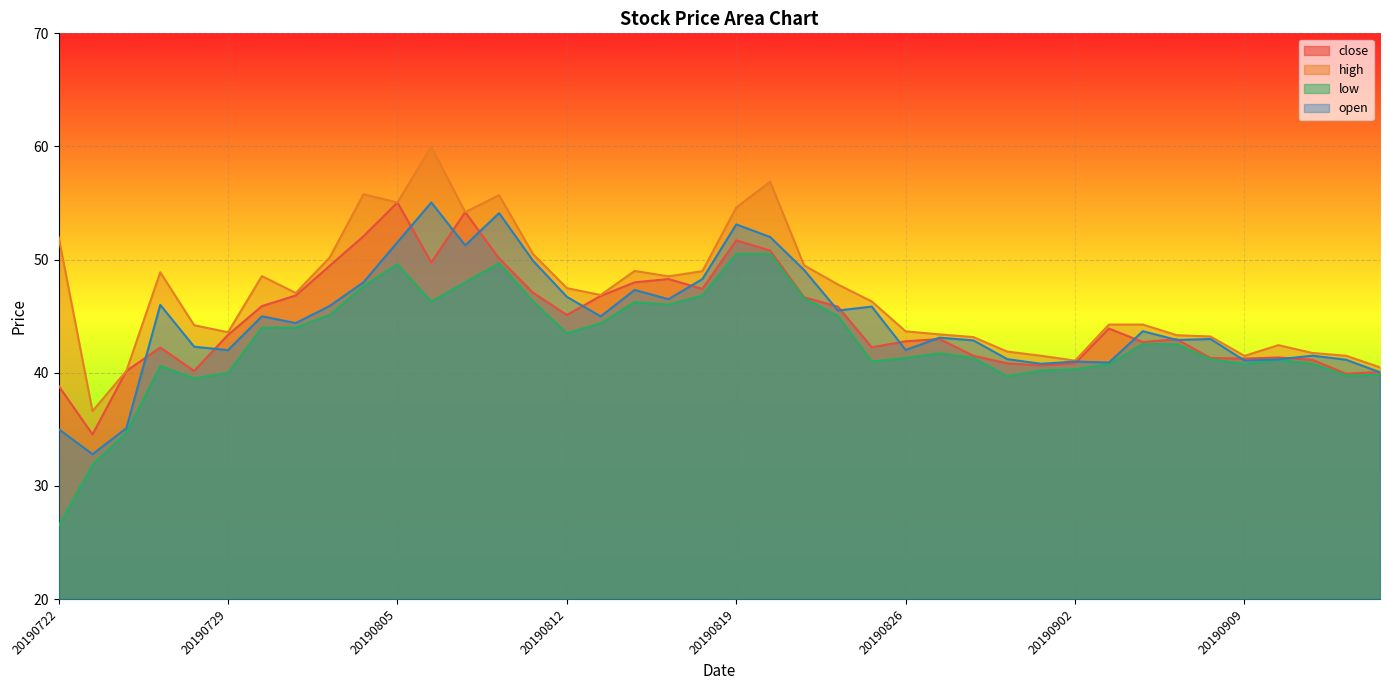

Reading left to right, extract all data points from this chart.

close: 20190722=38.8	20190723=34.5	20190724=40.2	20190725=42.2	20190726=40.2	20190729=43.4	20190730=45.9	20190731=46.8	20190801=49.5	20190802=52.1	20190805=55.0	20190806=49.8	20190807=54.2	20190808=50.1	20190809=47.1	20190812=45.1	20190813=46.8	20190814=48.0	20190815=48.3	20190816=47.4	20190819=51.7	20190820=50.8	20190821=46.7	20190822=45.8	20190823=42.2	20190826=42.8	20190827=43.0	20190828=41.5	20190829=40.8	20190830=40.6	20190902=40.8	20190903=43.9	20190904=42.7	20190905=43.0	20190906=41.3	20190909=41.2	20190910=41.4	20190911=41.1	20190912=39.9	20190916=40.1
high: 20190722=52.0	20190723=36.6	20190724=40.2	20190725=48.9	20190726=44.2	20190729=43.6	20190730=48.5	20190731=47.0	20190801=50.2	20190802=55.8	20190805=55.0	20190806=60.0	20190807=54.2	20190808=55.7	20190809=50.5	20190812=47.5	20190813=46.9	20190814=49.0	20190815=48.5	20190816=49.0	20190819=54.6	20190820=56.9	20190821=49.5	20190822=47.8	20190823=46.3	20190826=43.7	20190827=43.4	20190828=43.1	20190829=41.9	20190830=41.5	20190902=41.1	20190903=44.3	20190904=44.3	20190905=43.3	20190906=43.2	20190909=41.5	20190910=42.4	20190911=41.8	20190912=41.5	20190916=40.5
low: 20190722=26.4	20190723=31.9	20190724=34.7	20190725=40.6	20190726=39.5	20190729=40.0	20190730=44.0	20190731=44.0	20190801=45.1	20190802=47.7	20190805=49.6	20190806=46.3	20190807=48.0	20190808=49.7	20190809=46.3	20190812=43.5	20190813=44.4	20190814=46.2	20190815=46.0	20190816=46.8	20190819=50.5	20190820=50.5	20190821=46.6	20190822=45.0	20190823=41.0	20190826=41.3	20190827=41.7	20190828=41.3	20190829=39.7	20190830=40.2	20190902=40.3	20190903=40.7	20190904=42.5	20190905=42.5	20190906=41.2	20190909=40.8	20190910=41.1	20190911=40.8	20190912=39.8	20190916=39.8
open: 20190722=35.0	20190723=32.8	20190724=35.1	20190725=46.0	20190726=42.3	20190729=42.0	20190730=45.0	20190731=44.4	20190801=45.9	20190802=48.0	20190805=51.5	20190806=55.0	20190807=51.3	20190808=54.1	20190809=49.9	20190812=46.7	20190813=45.0	20190814=47.3	20190815=46.5	20190816=48.3	20190819=53.1	20190820=52.0	20190821=49.1	20190822=45.5	20190823=45.9	20190826=42.0	20190827=43.1	20190828=42.9	20190829=41.2	20190830=40.8	20190902=41.0	20190903=40.9	20190904=43.7	20190905=42.9	20190906=43.0	20190909=41.1	20190910=41.2	20190911=41.5	20190912=41.1	20190916=40.0